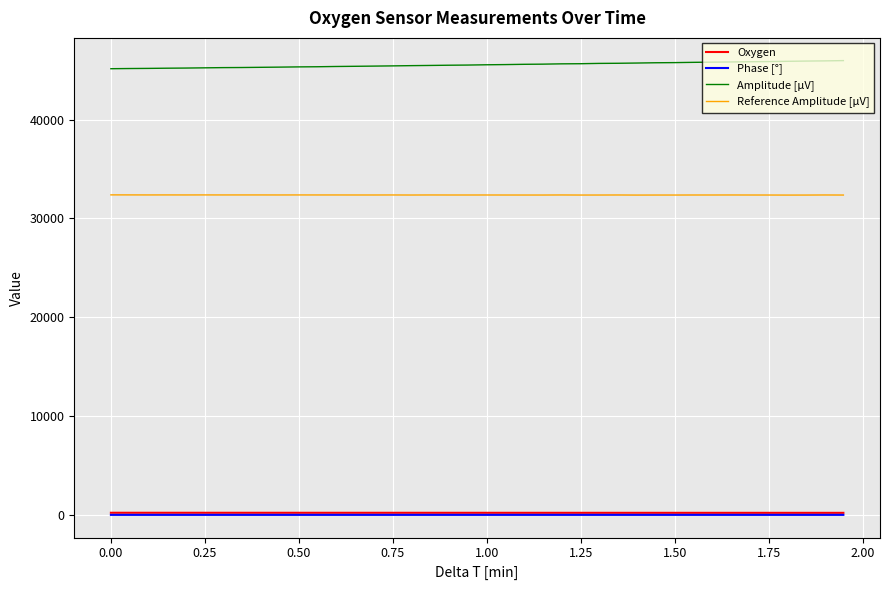

True or false: Phase [°] and Oxygen cross at least once.

False